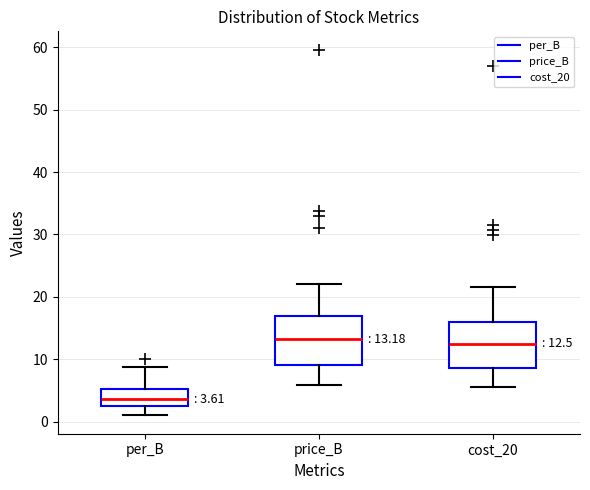

Which box's median line is the lowest?

per_B